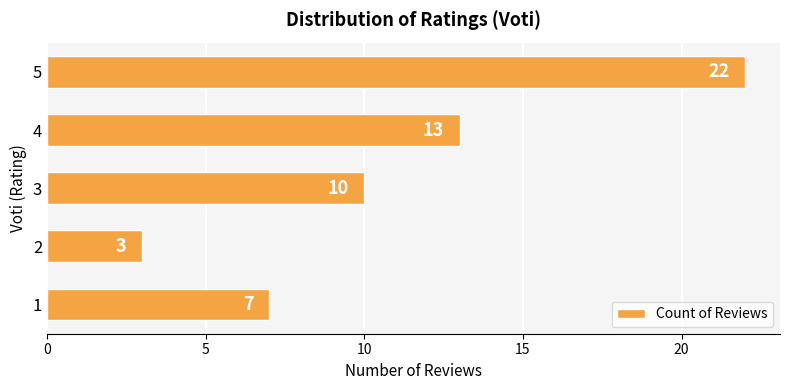

What is the sum of all values?

55